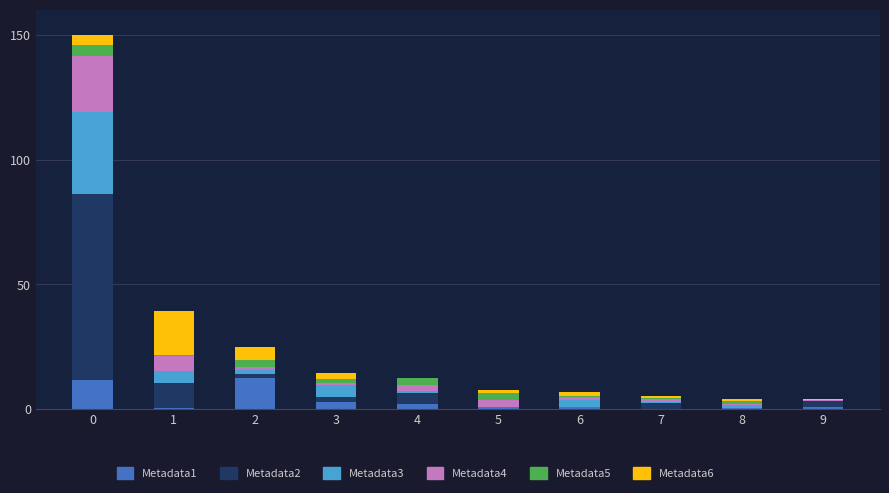

The Metadata1 series shows 0.8 at 6. True or false?

True